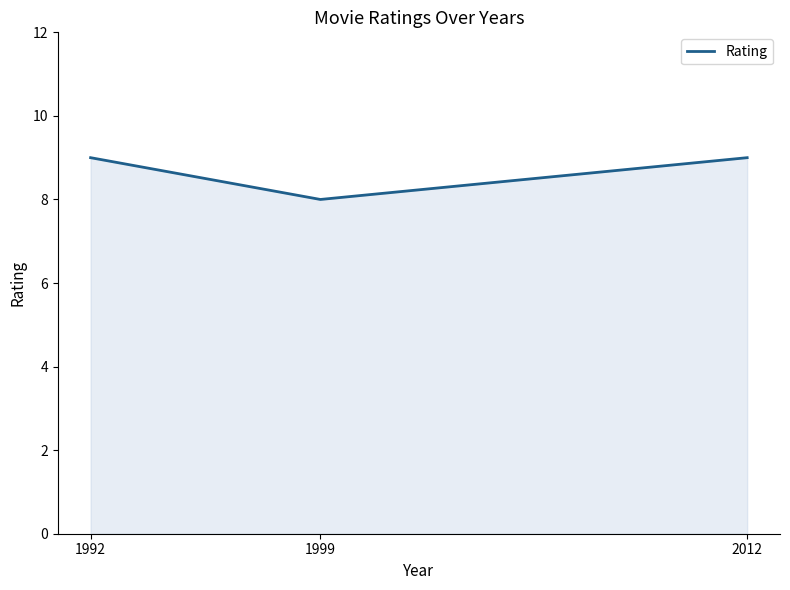

Where is the data nearest to the value 8?

1999